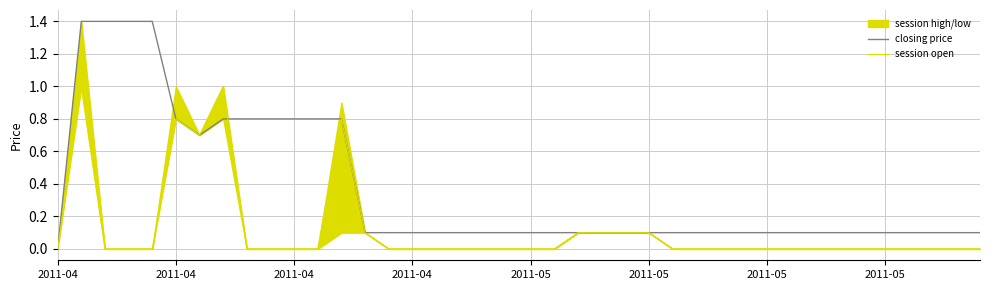

List the series in order of their overall mean, lowest first.

session open, closing price